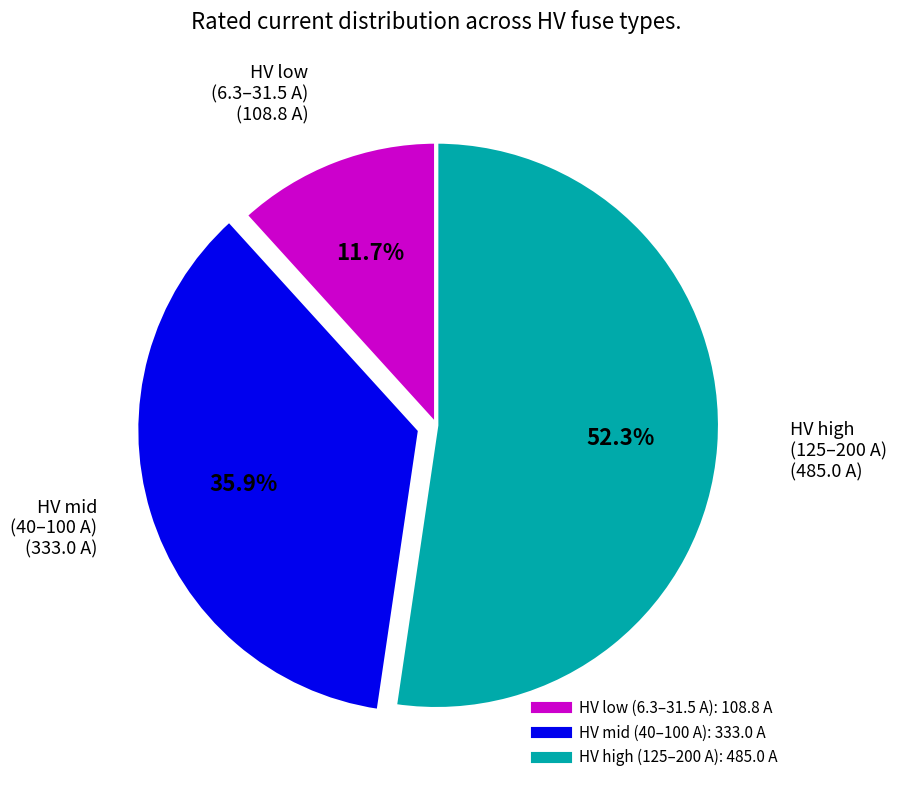

Is there any slice that represents more than half of the pie?

Yes